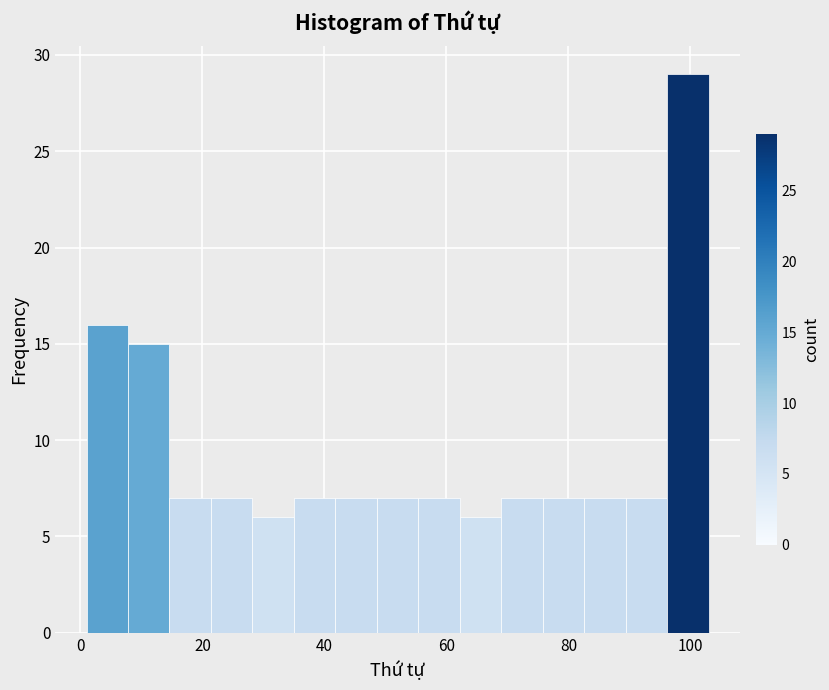

Read against the x-axis, roughly where is the centre of the tallest bar?

100